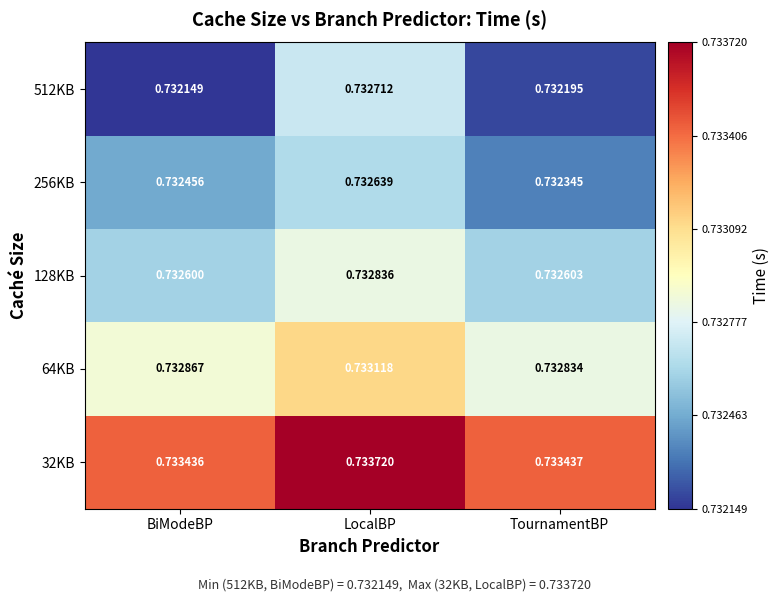

How many distinct data groups are displayed?

5